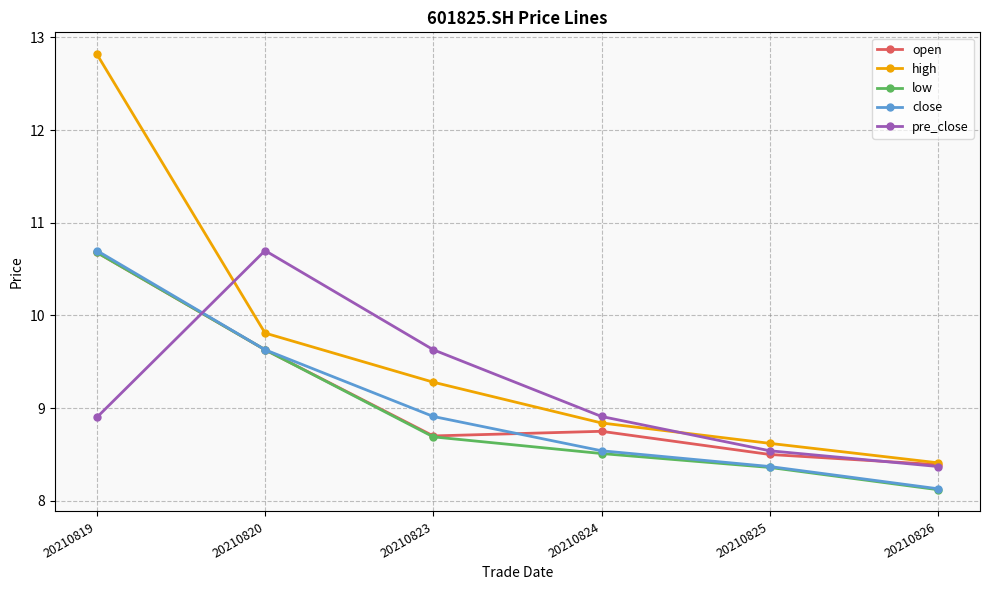

True or false: pre_close and close cross at least once.

True